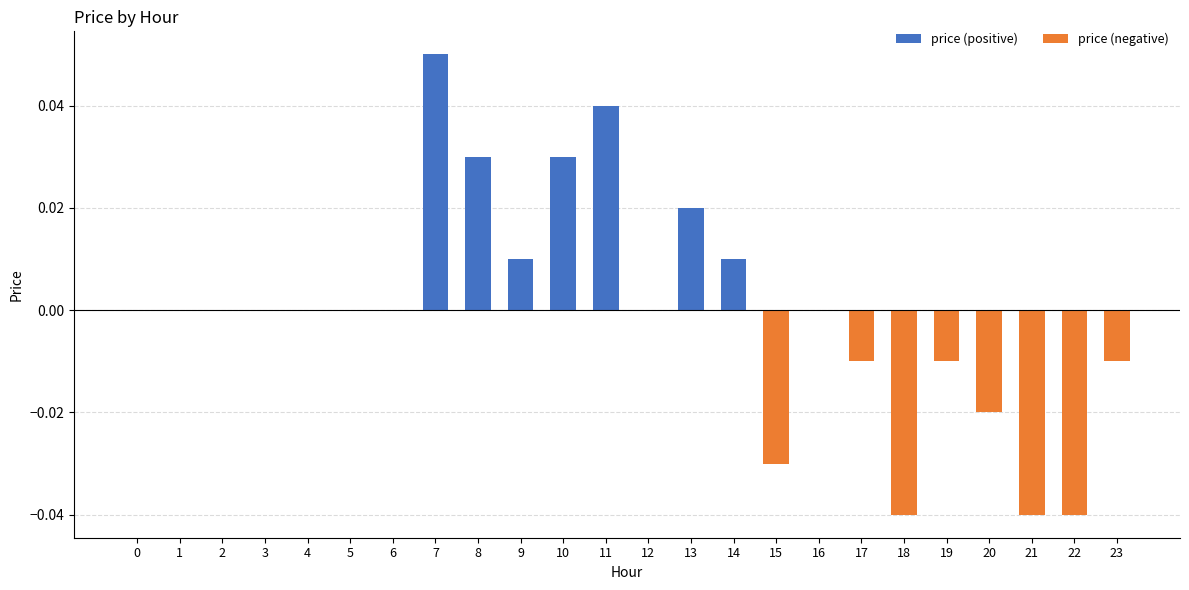

True or false: price (negative) has a value of 0.0 at 0.

True